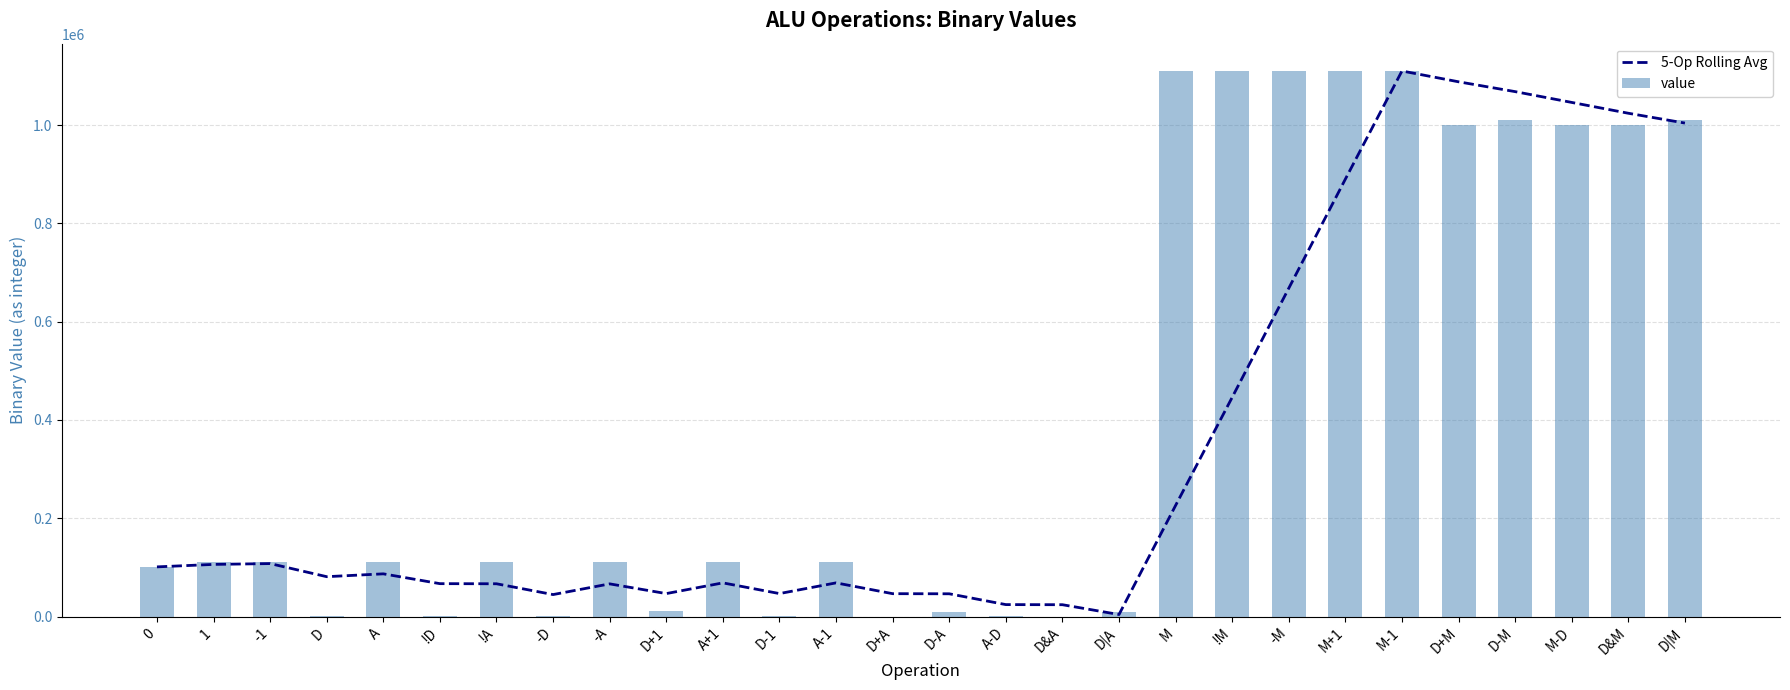

Reading left to right, transcribe all the data shown in this chart.

5-Op Rolling Avg: 0=101010.0	1=106060.5	-1=107710.3	D=81057.8	A=86846.2	!D=66864.4	!A=66642.4	-D=44662.6	-A=66444.8	D+1=46667.0	A+1=68469.0	D-1=46690.8	A-1=68470.6	D+A=46470.4	D-A=46250.4	A-D=24250.4	D&A=24028.4	D|A=4046.6	M=226044.6	!M=446042.6	-M=668022.6	M+1=890044.8	M-1=1110026.6	D+M=1088028.6	D-M=1068030.6	M-D=1046050.6	D&M=1024028.4	D|M=1004046.6
value: 0=101010.0	1=111111.0	-1=111010.0	D=1100.0	A=110000.0	!D=1101.0	!A=110001.0	-D=1111.0	-A=110011.0	D+1=11111.0	A+1=110111.0	D-1=1110.0	A-1=110010.0	D+A=10.0	D-A=10011.0	A-D=111.0	D&A=0.0	D|A=10101.0	M=1110000.0	!M=1110001.0	-M=1110011.0	M+1=1110111.0	M-1=1110010.0	D+M=1000010.0	D-M=1010011.0	M-D=1000111.0	D&M=1000000.0	D|M=1010101.0